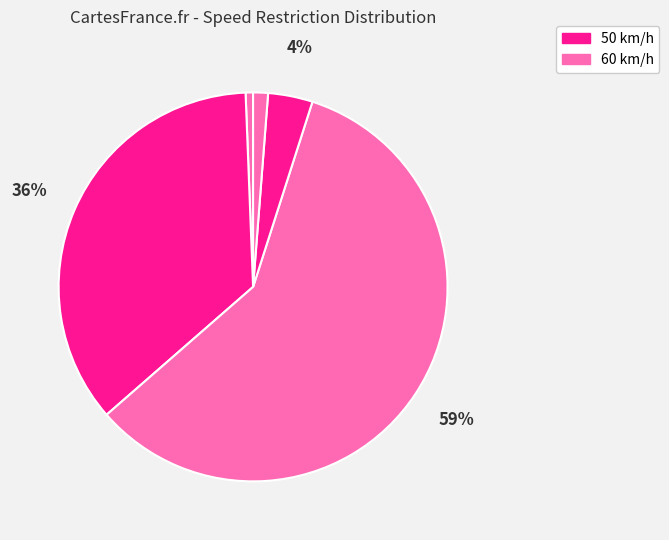

To the nearest percent, what is the average slice percentage?

20%